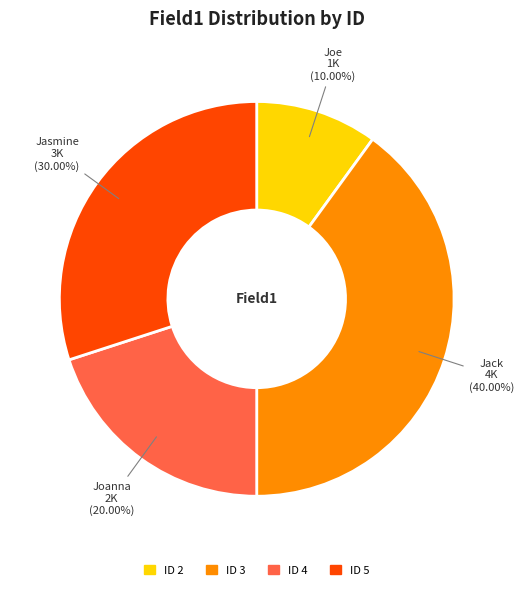

How many slices are in this pie chart?

4